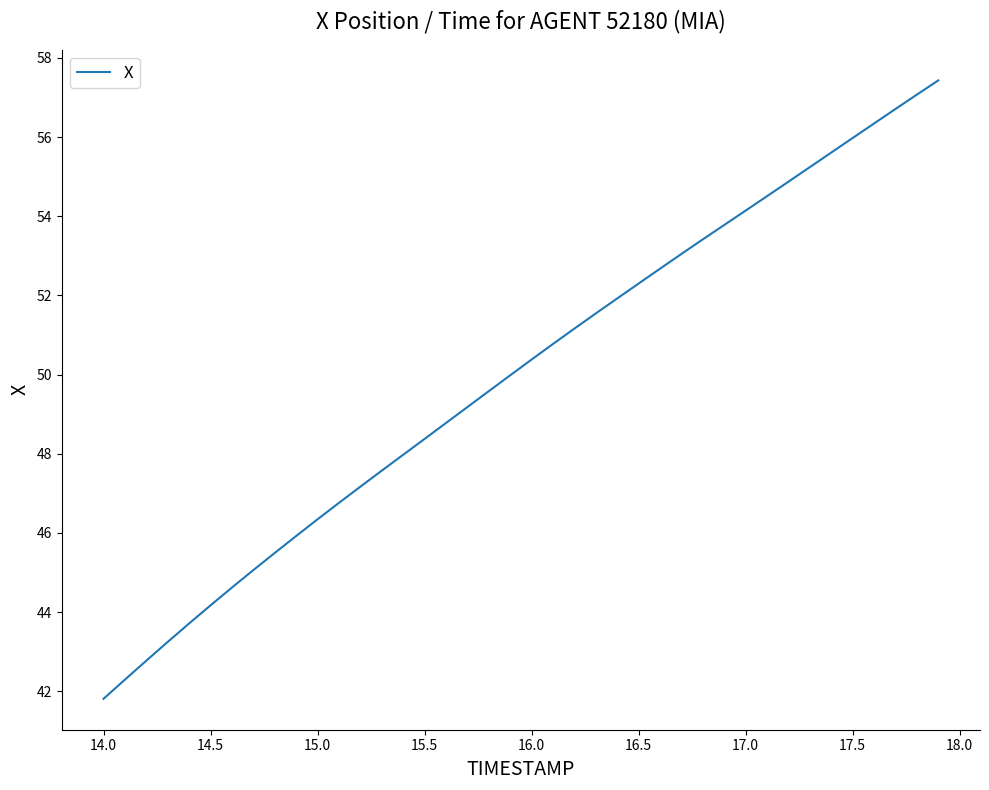

What is the greatest value displayed?

57.4